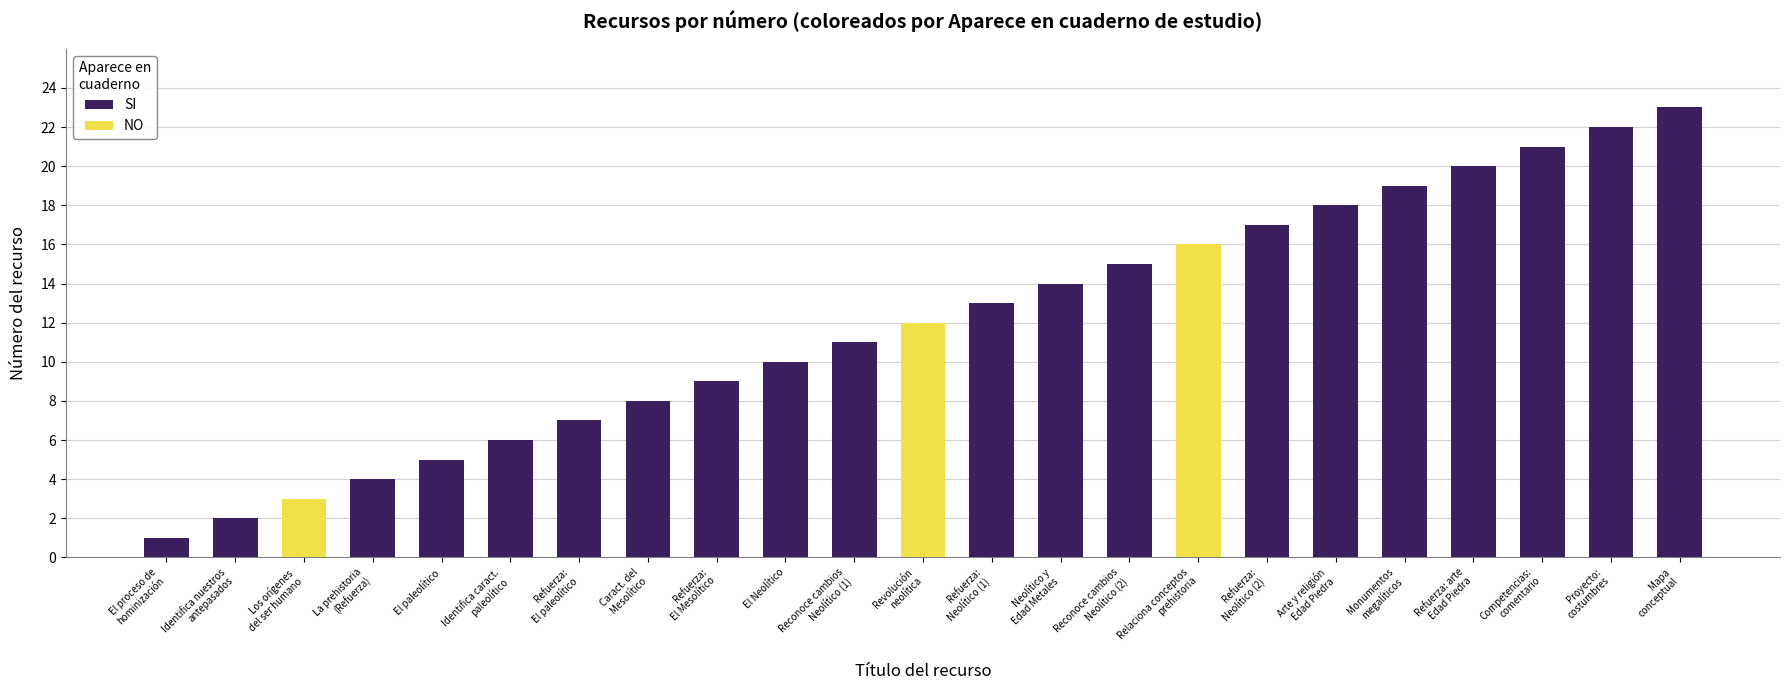

What is the average value of the SI series?

11